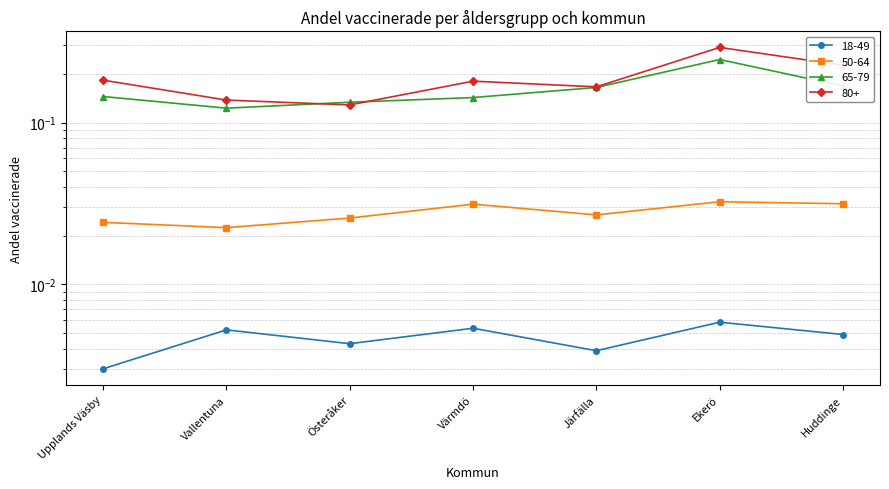

Which series has the largest total across all categories?

80+